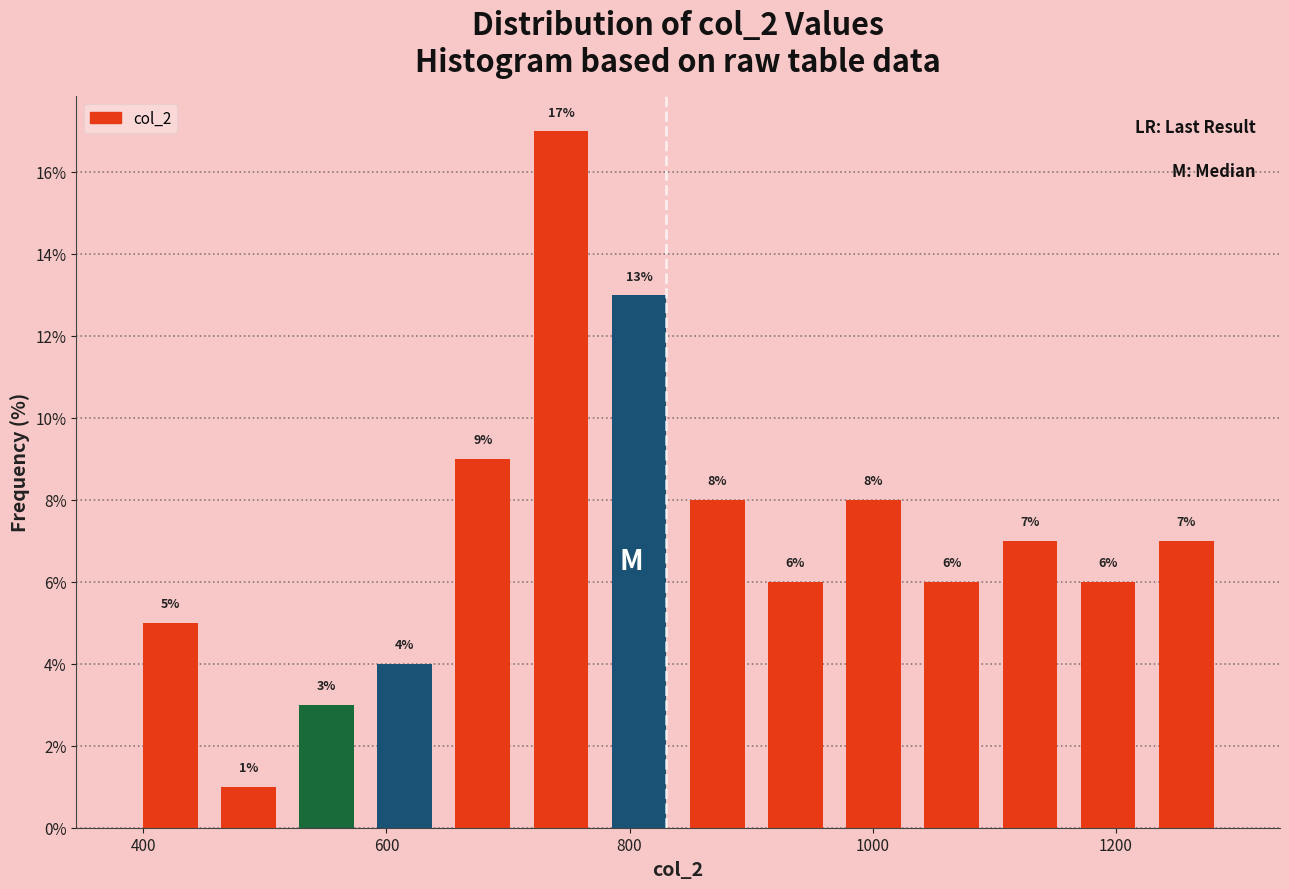

Read against the x-axis, roughly where is the centre of the tallest bar?

740